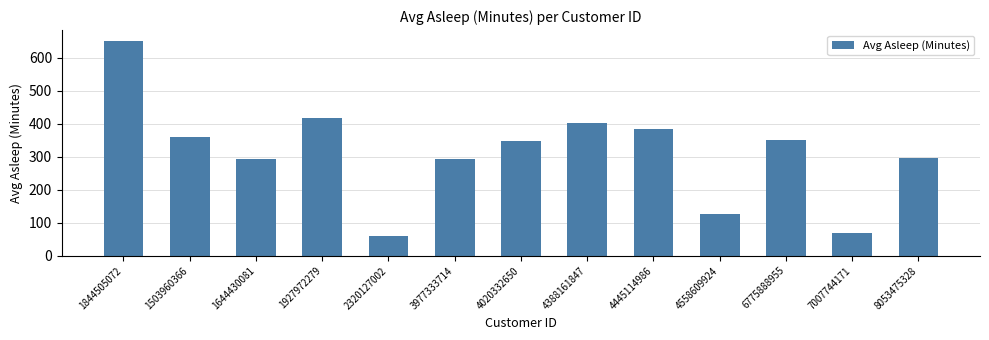

Count the number of values greater than 349.

7